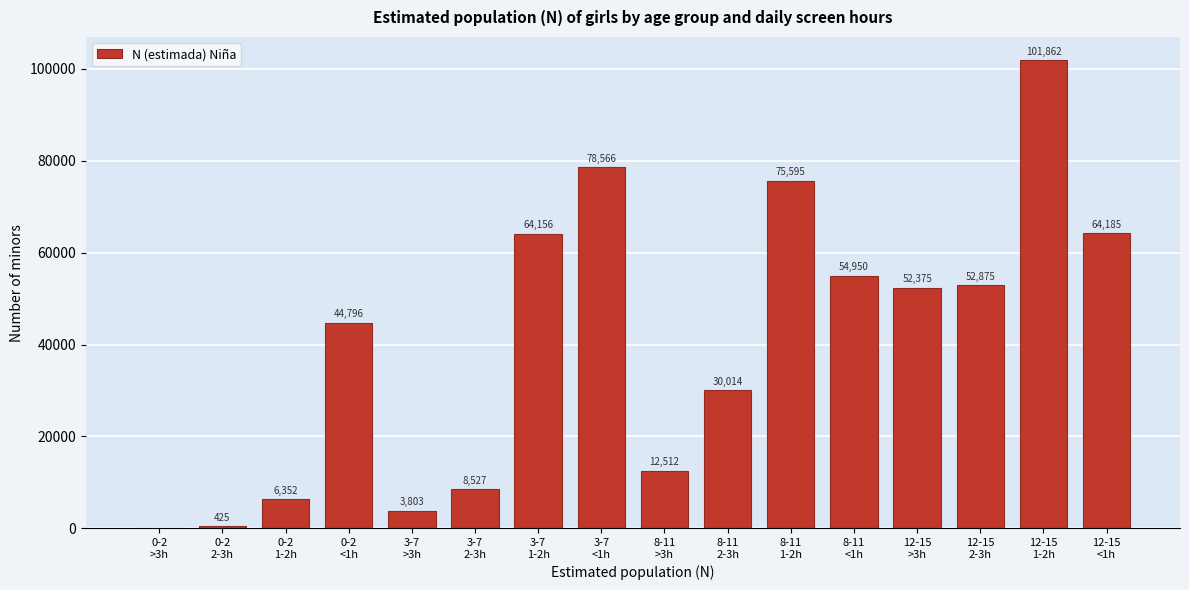

What is the maximum value shown in the chart?

101862